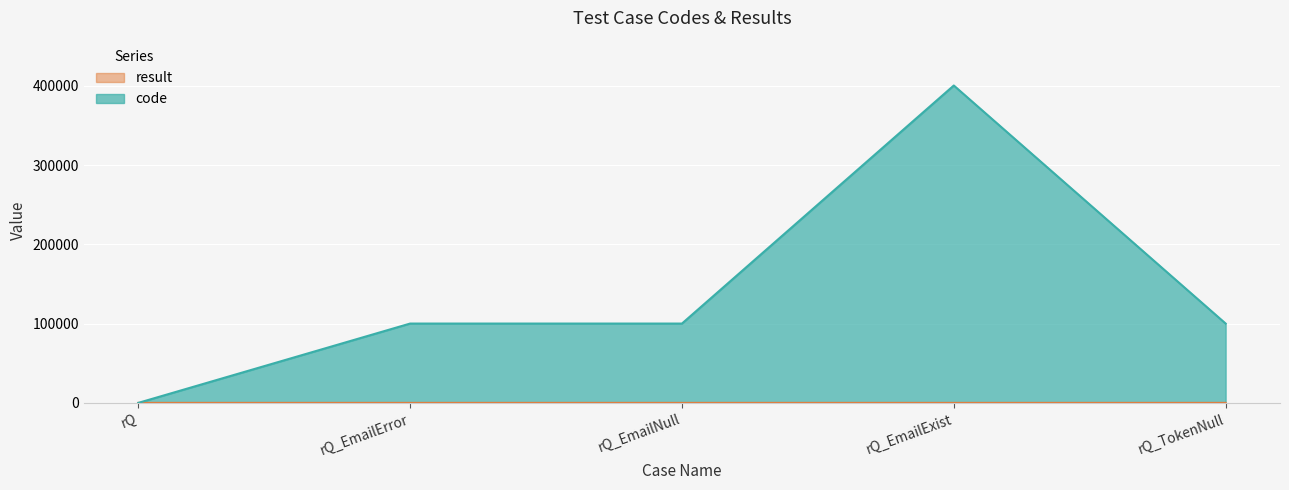

At which category is the sum across all series the highest?

rQ_EmailExist